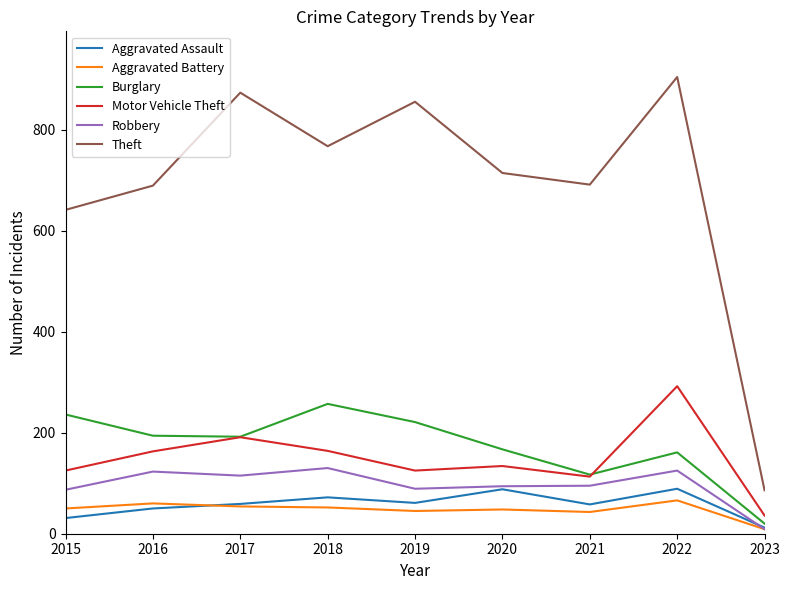

What is the total value across all series at 2022?

1637